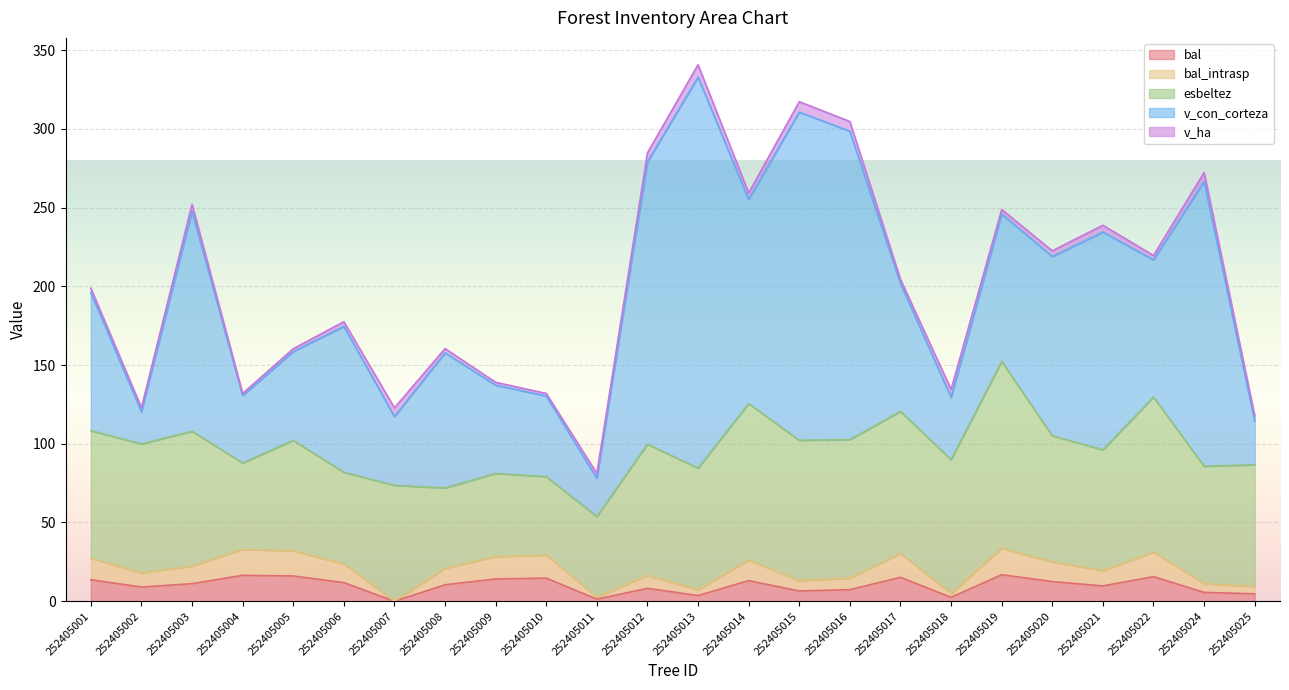

What is the value of the v_ha point at the 18th from the left?

5.0